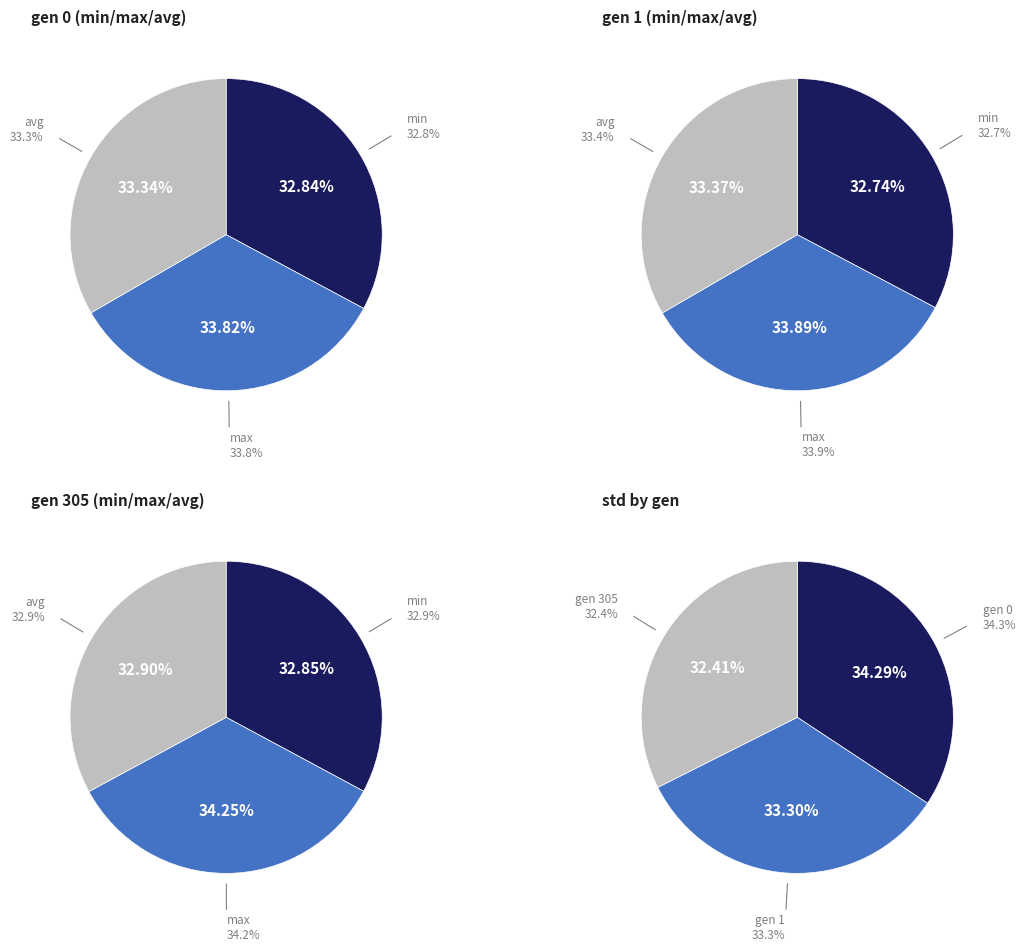

Is there any slice that represents more than half of the pie?

No